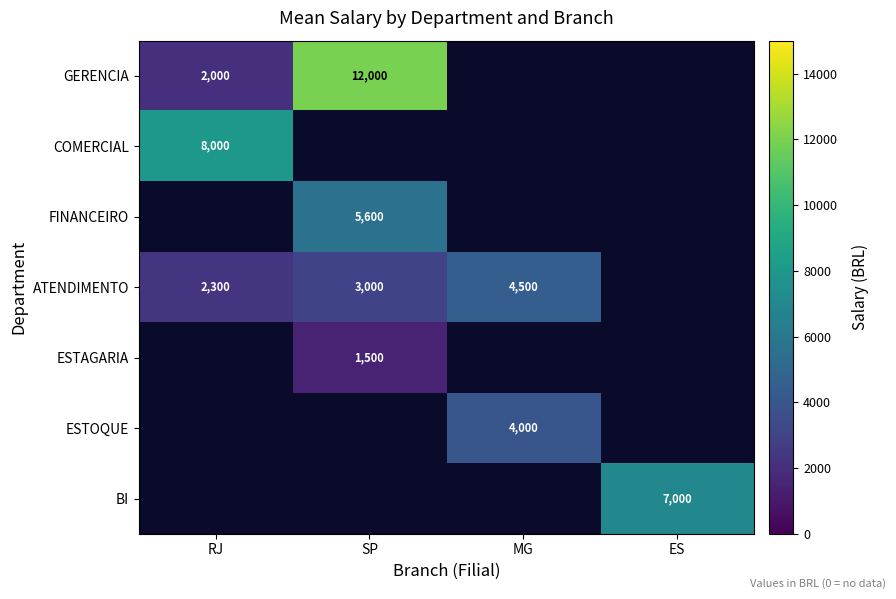

The FINANCEIRO series shows 2860 at SP. True or false?

False